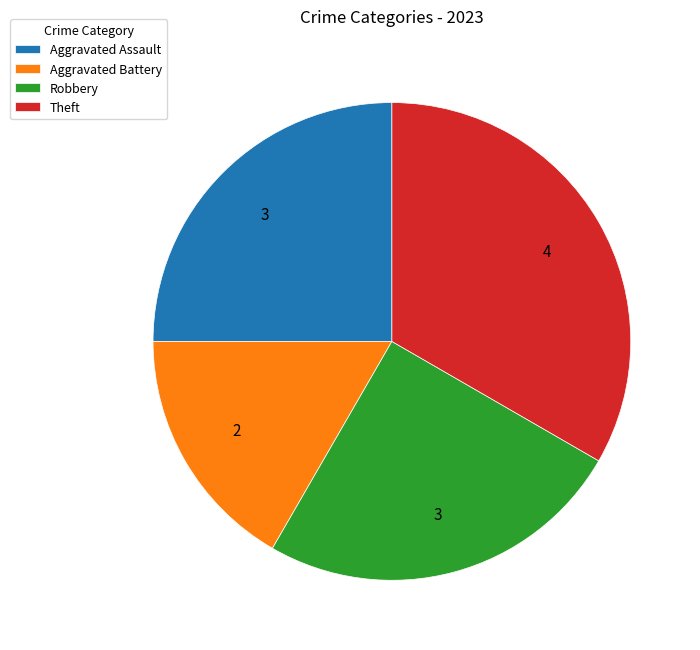

Is the sum of Robbery and Aggravated Battery greater than half?

No